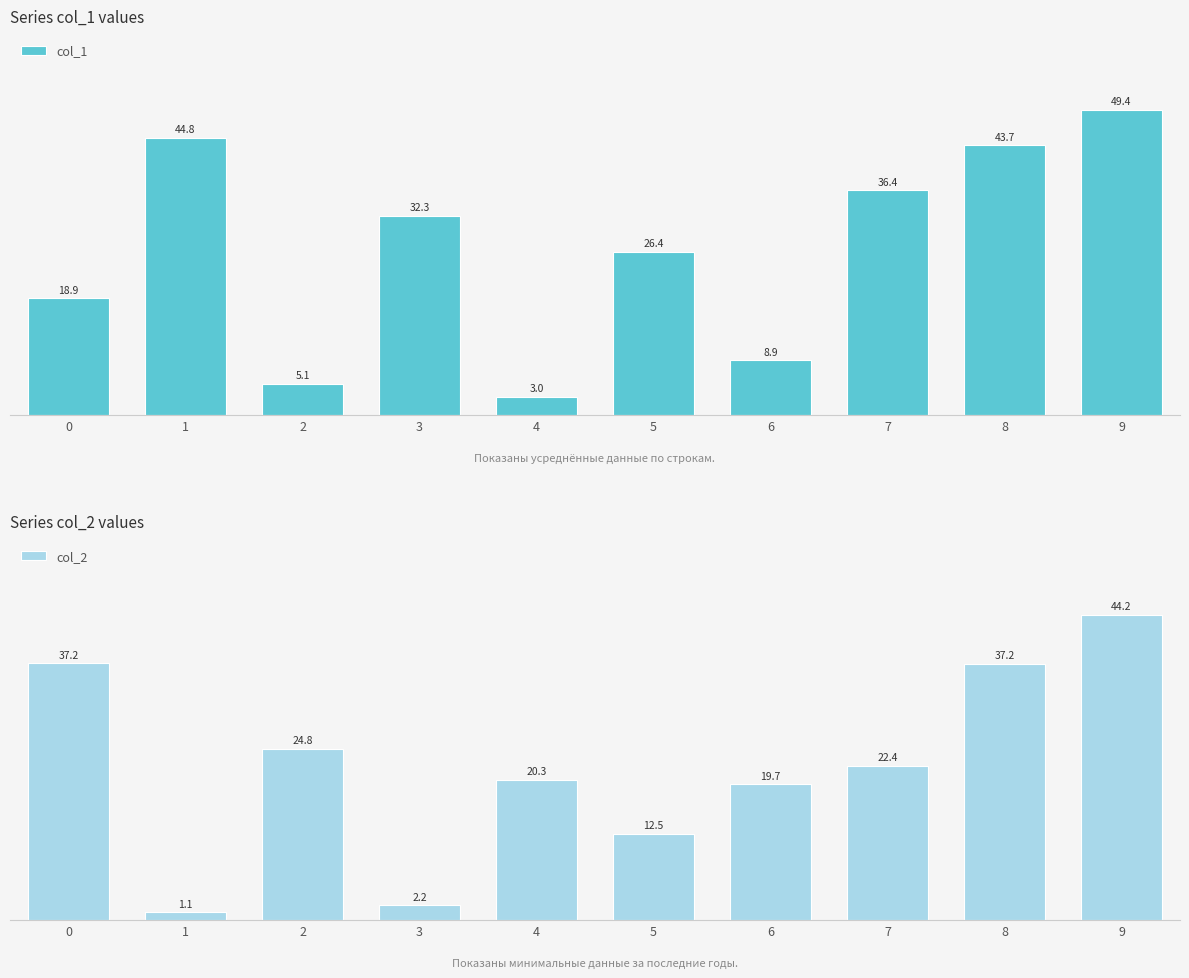

What is the difference between the col_2 values at 4 and 5?

7.8